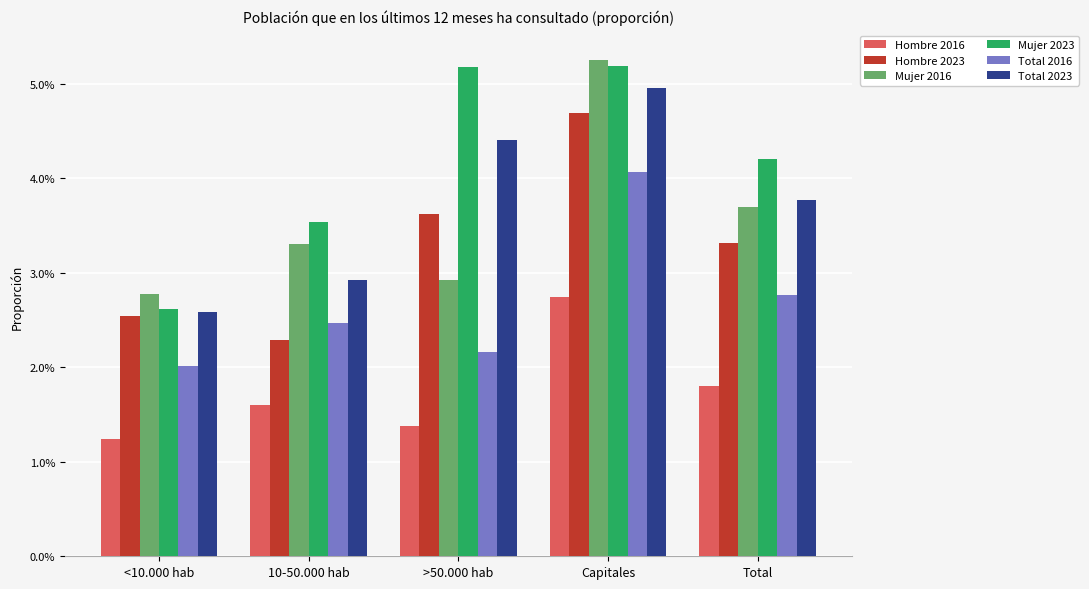

Reading left to right, what are all the values shown in this chart?

Hombre 2016: <10.000 hab=0.0	10-50.000 hab=0.0	>50.000 hab=0.0	Capitales=0.0	Total=0.0
Hombre 2023: <10.000 hab=0.0	10-50.000 hab=0.0	>50.000 hab=0.0	Capitales=0.0	Total=0.0
Mujer 2016: <10.000 hab=0.0	10-50.000 hab=0.0	>50.000 hab=0.0	Capitales=0.1	Total=0.0
Mujer 2023: <10.000 hab=0.0	10-50.000 hab=0.0	>50.000 hab=0.1	Capitales=0.1	Total=0.0
Total 2016: <10.000 hab=0.0	10-50.000 hab=0.0	>50.000 hab=0.0	Capitales=0.0	Total=0.0
Total 2023: <10.000 hab=0.0	10-50.000 hab=0.0	>50.000 hab=0.0	Capitales=0.0	Total=0.0